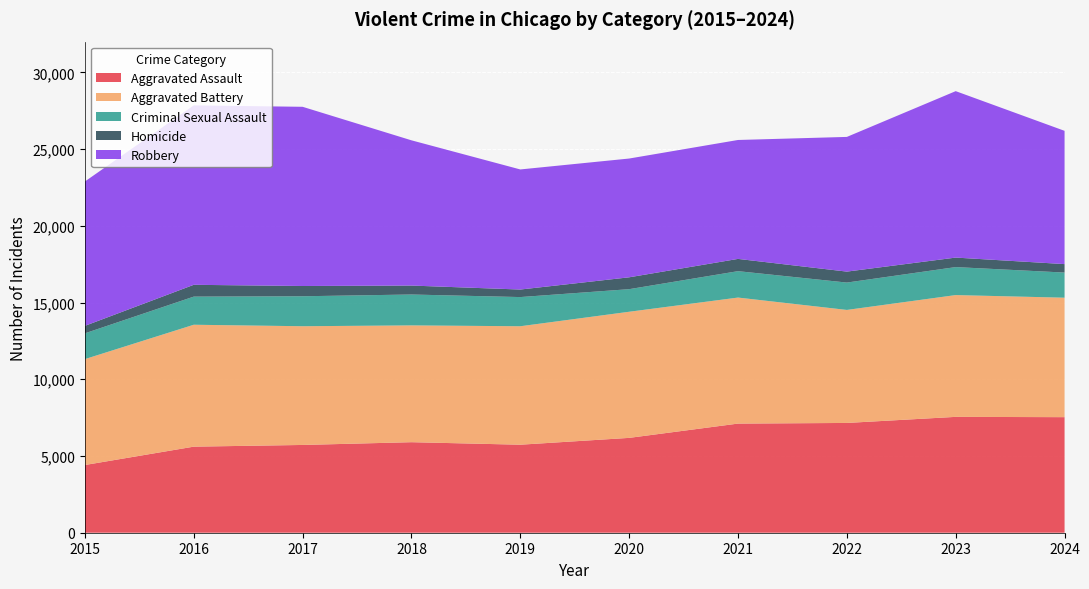

Reading right to left, what are all the values shown in this chart?

Aggravated Assault: 2024=7530	2023=7549	2022=7153	2021=7111	2020=6180	2019=5735	2018=5899	2017=5719	2016=5608	2015=4412
Aggravated Battery: 2024=7784	2023=7936	2022=7364	2021=8212	2020=8218	2019=7719	2018=7611	2017=7736	2016=7944	2015=6901
Criminal Sexual Assault: 2024=1638	2023=1824	2022=1783	2021=1720	2020=1472	2019=1901	2018=2012	2017=1953	2016=1832	2015=1679
Homicide: 2024=551	2023=619	2022=714	2021=799	2020=773	2019=491	2018=583	2017=668	2016=770	2015=488
Robbery: 2024=8684	2023=10845	2022=8777	2021=7749	2020=7739	2019=7825	2018=9464	2017=11677	2016=11691	2015=9406